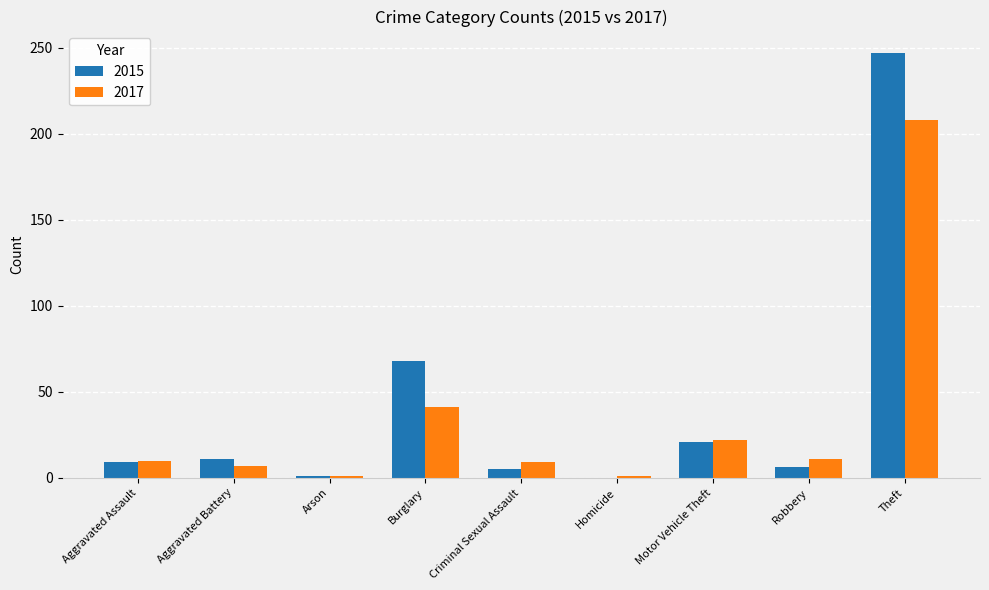

At which label does 2017 reach its peak?

Theft